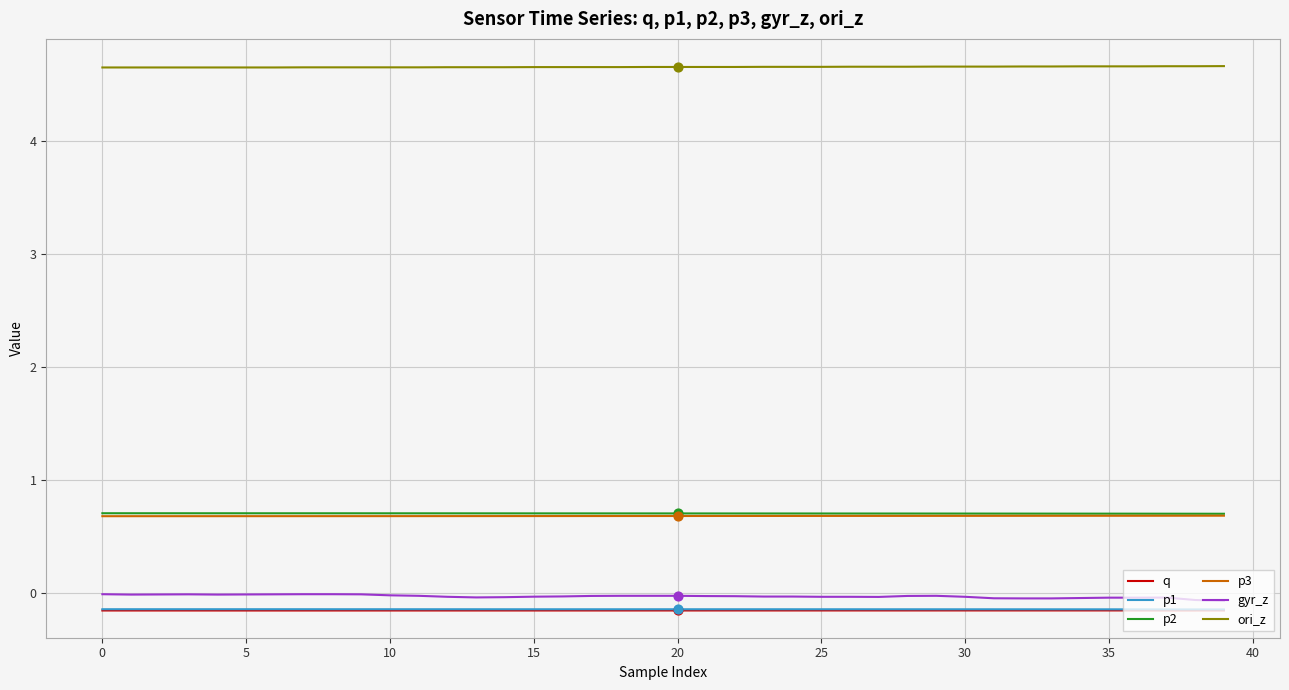

Which series has the largest total across all categories?

ori_z